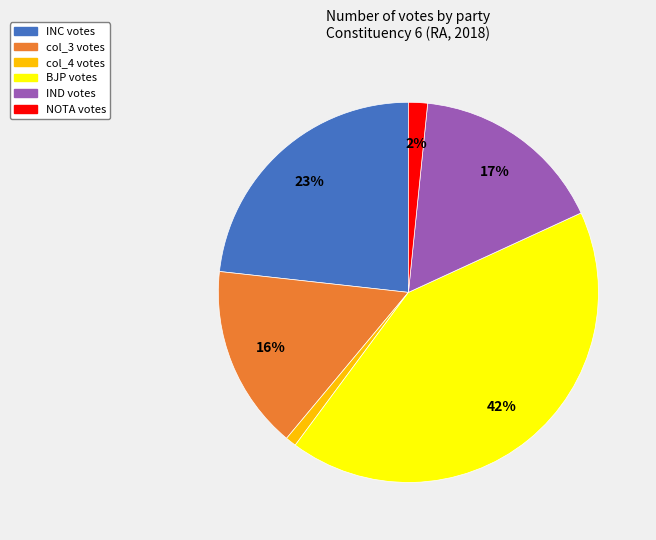

What is the ratio of the value at IND to the value at INC?

0.7